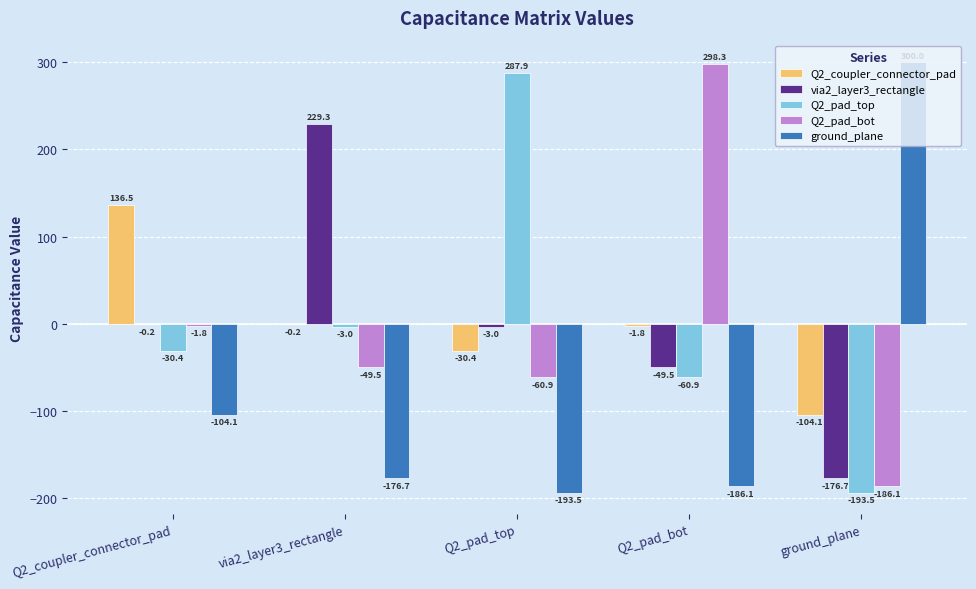

Where is Q2_coupler_connector_pad nearest to the value 16?

via2_layer3_rectangle